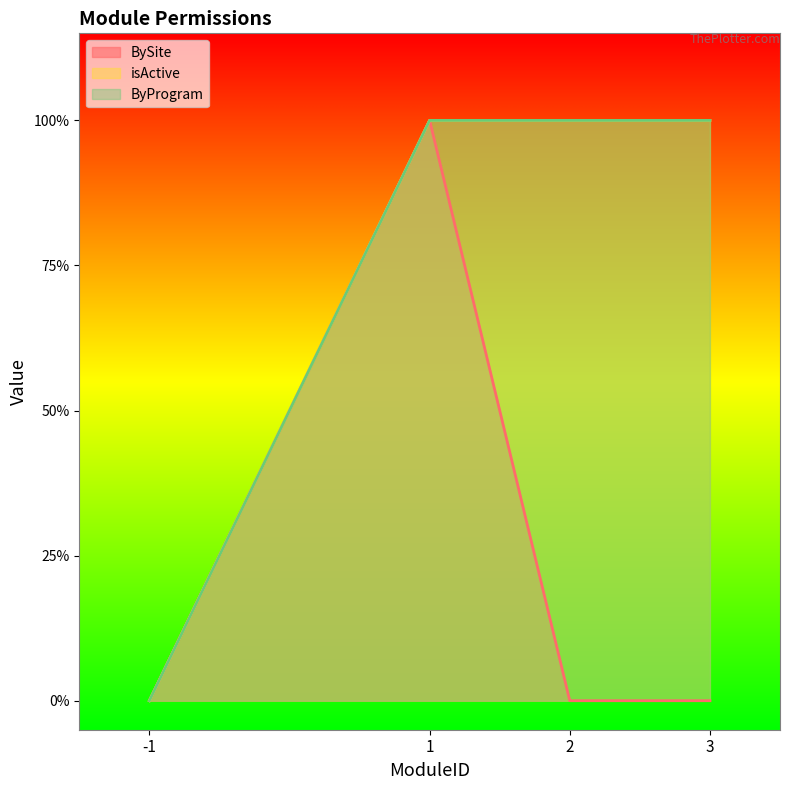

True or false: ByProgram and isActive cross at least once.

False